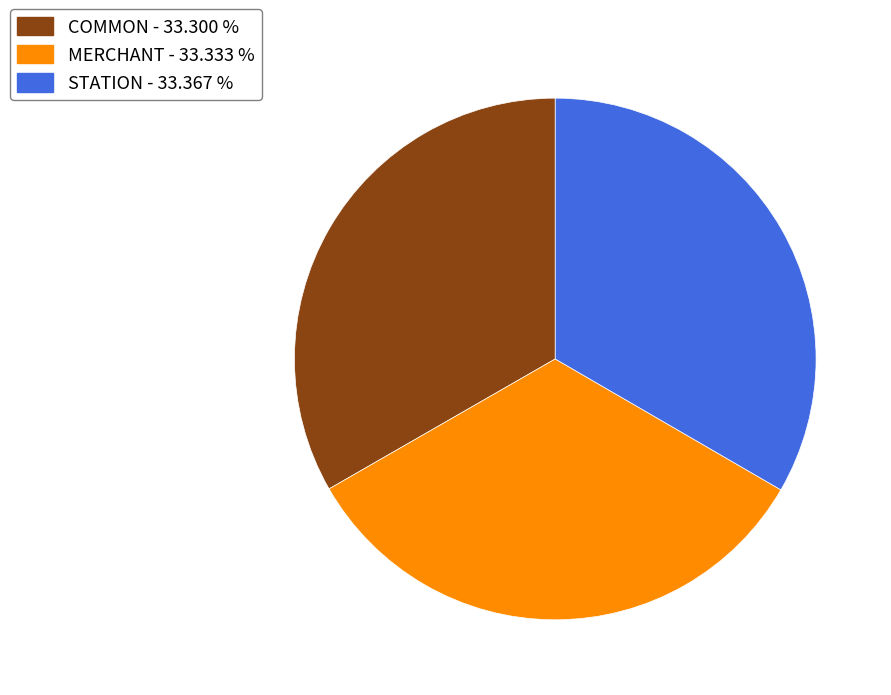

Is the sum of COMMON and MERCHANT greater than half?

Yes